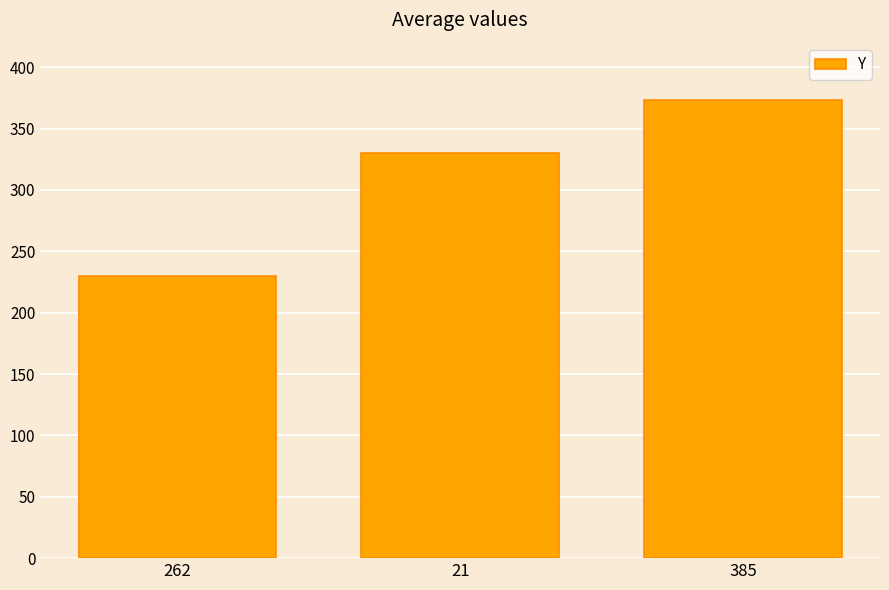

What is the sum of all values?

933